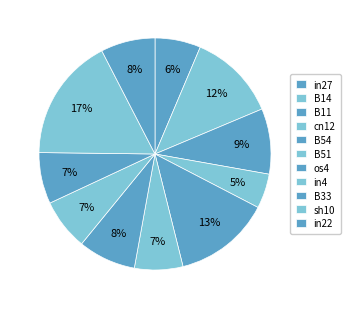

How many segments does this pie chart have?

11